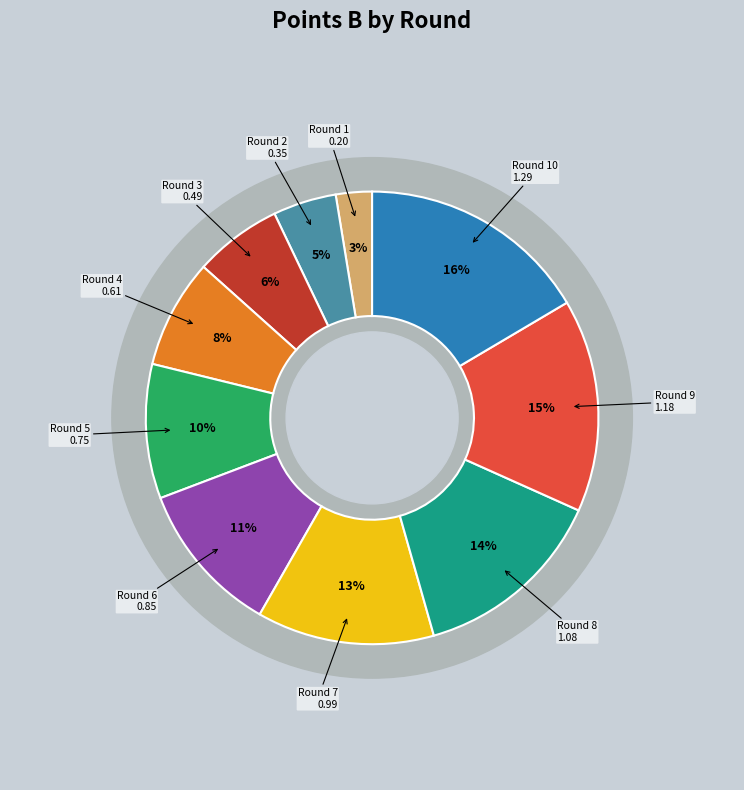

True or false: 7 accounts for 22% of the total.

False